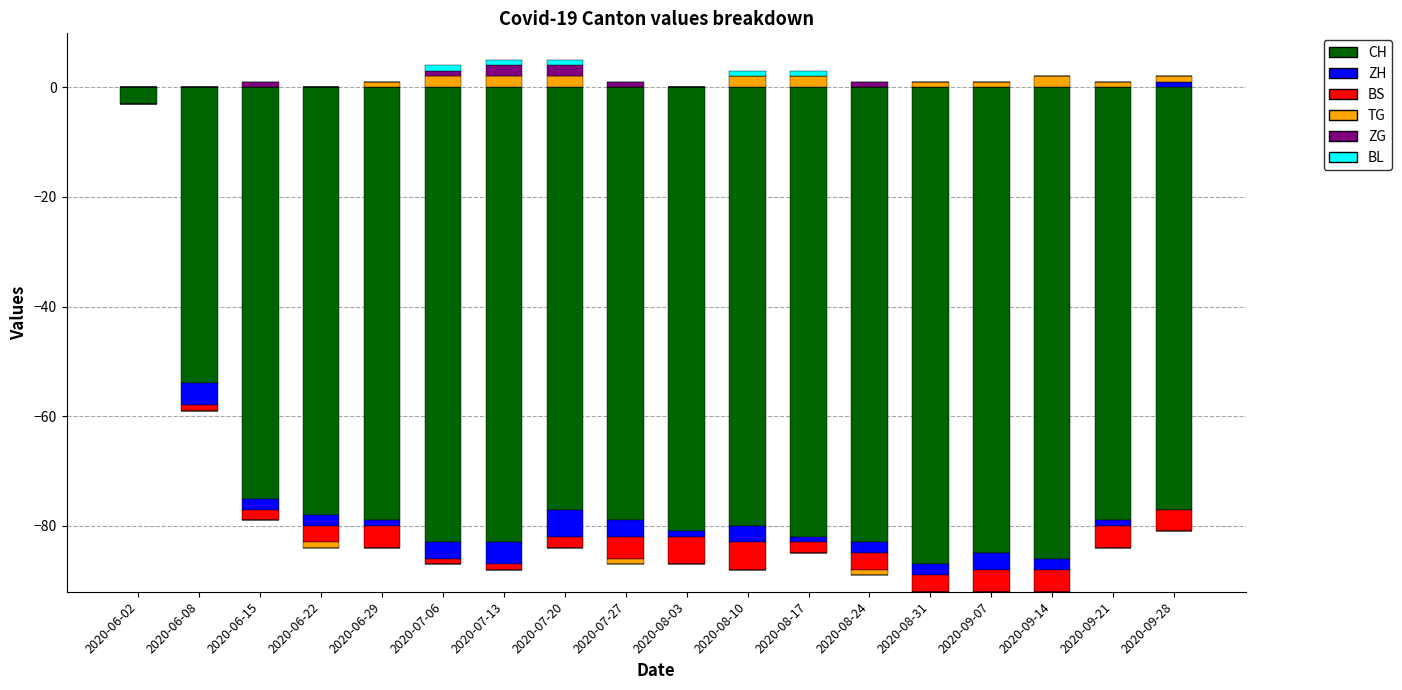

How many bars are there in each group?

6